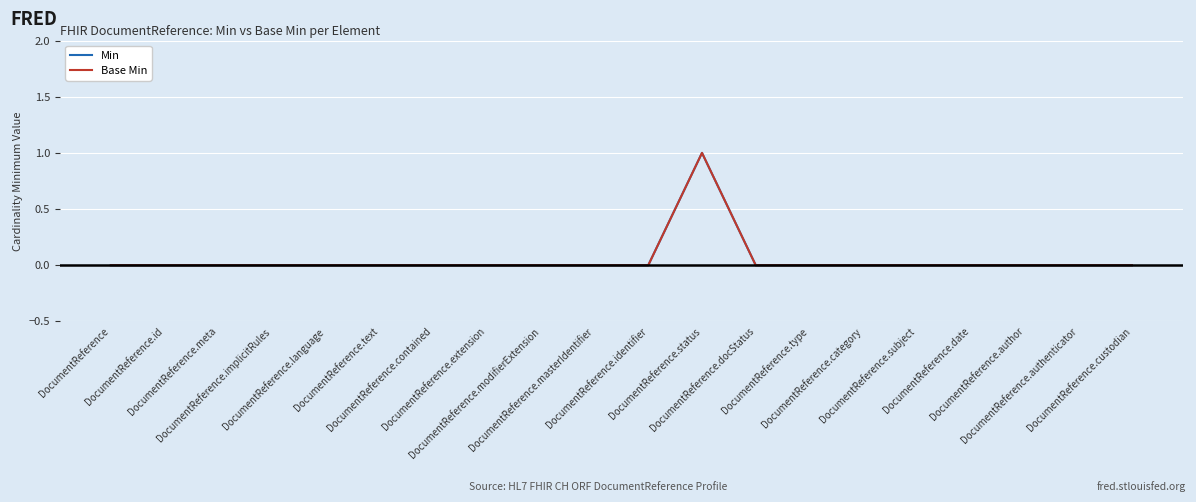

Does the chart have visible grid lines?

Yes